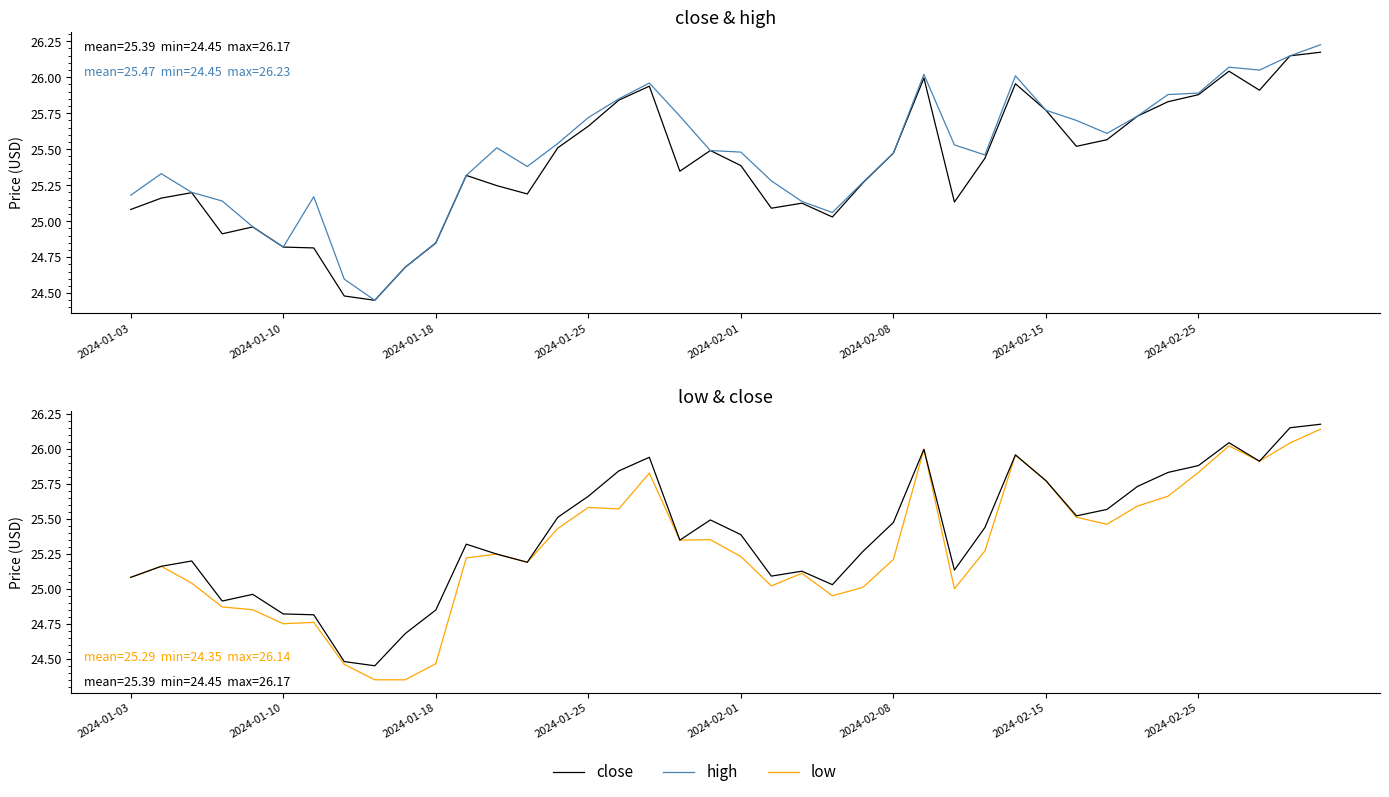

How many lines are shown in the chart?

3